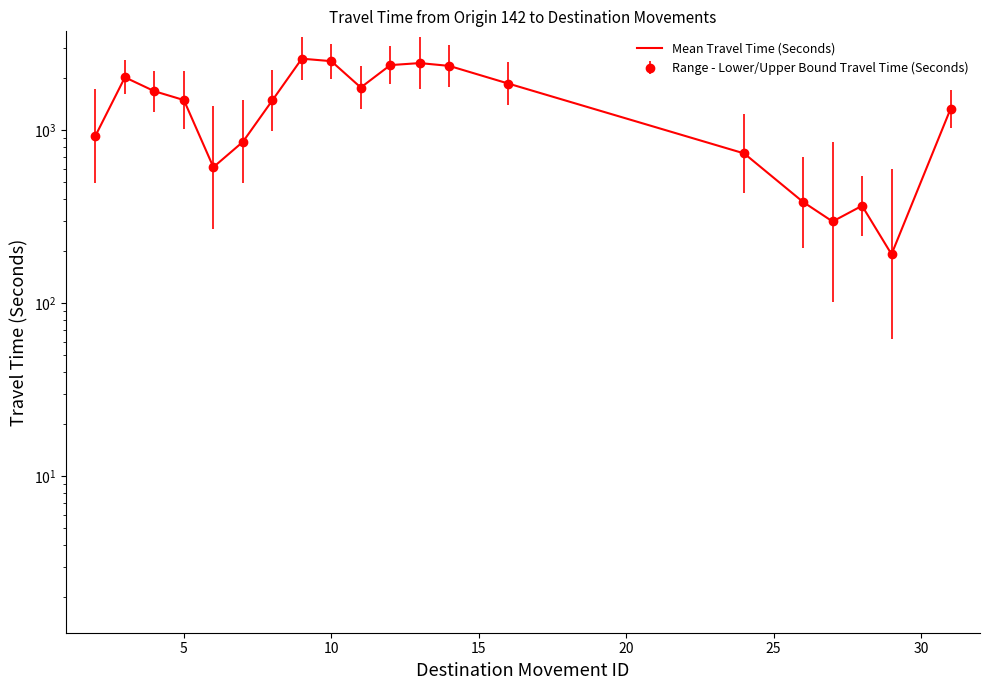

How many data points are above 1495?

9